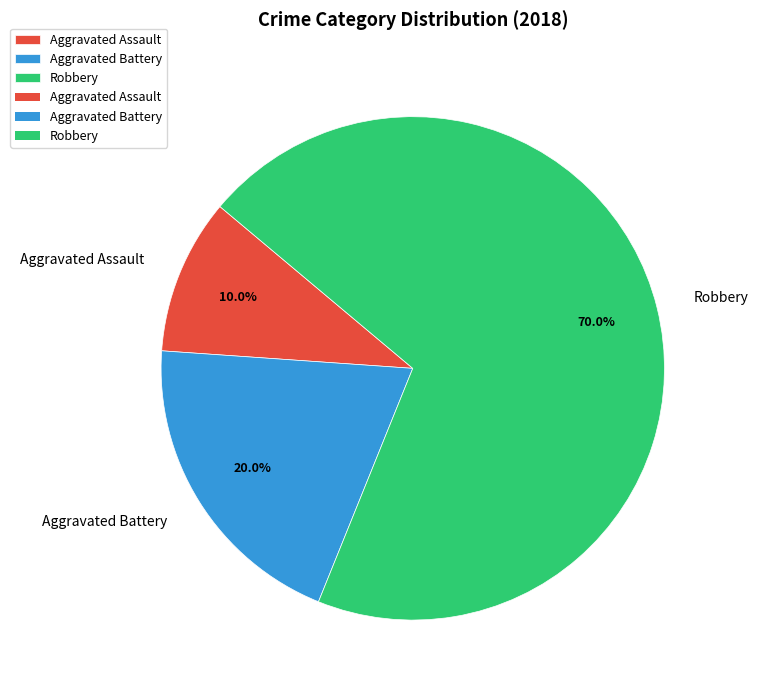

To the nearest percent, what is the average slice percentage?

33%